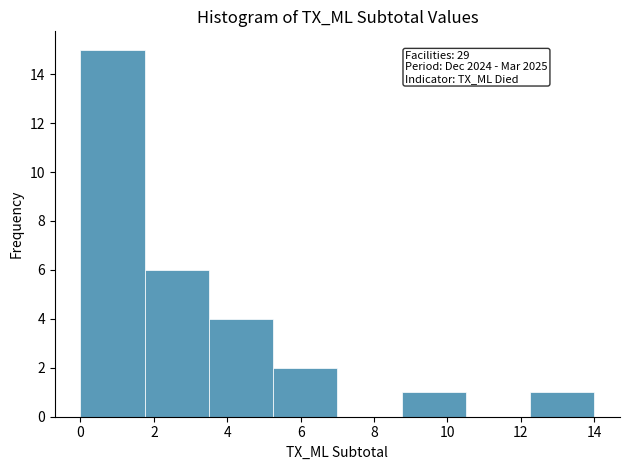

Over which range of the x-axis is the bar tallest?

0.00 to 1.75